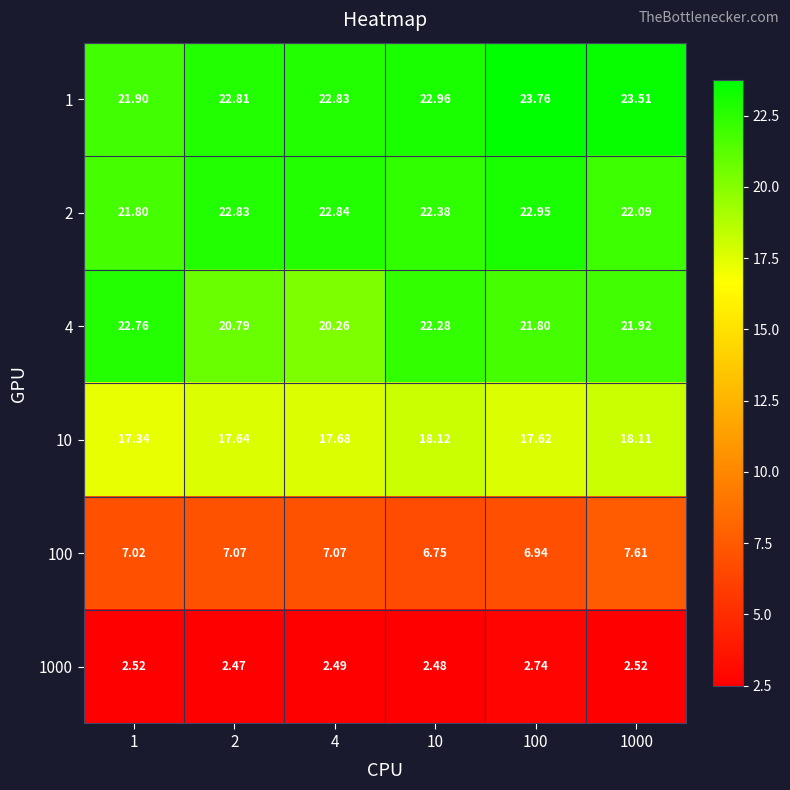

Is the value of 100 at 1000 greater than the value of 10 at 4?

No